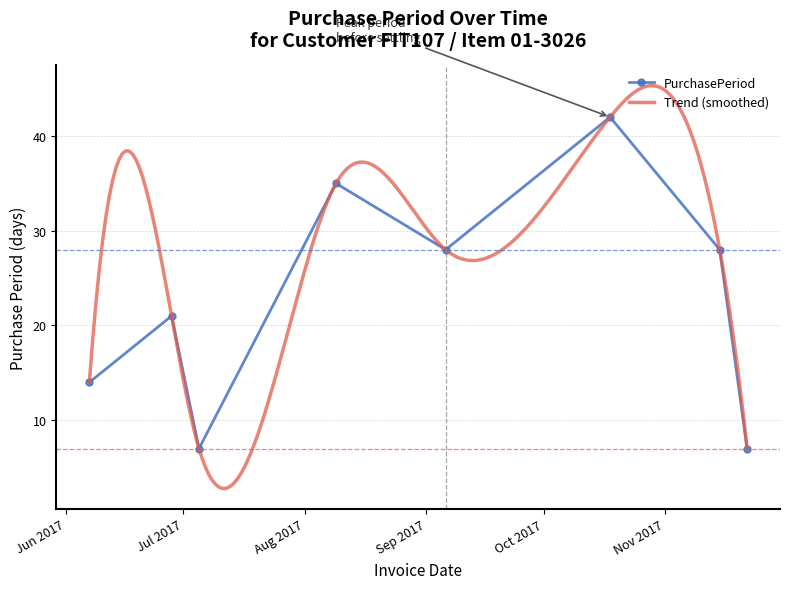

Between 2017-06-07 and 2017-06-28, which is larger?

2017-06-28